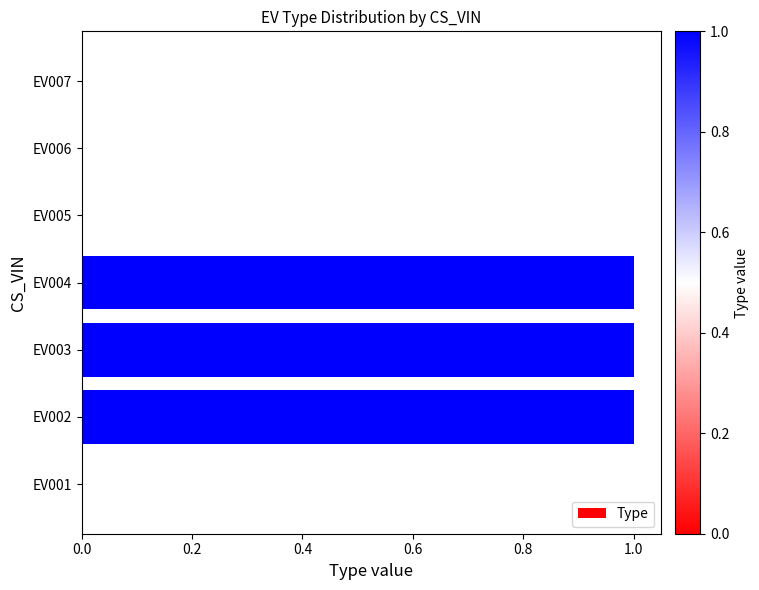

The value at EV001 is 1. True or false?

False